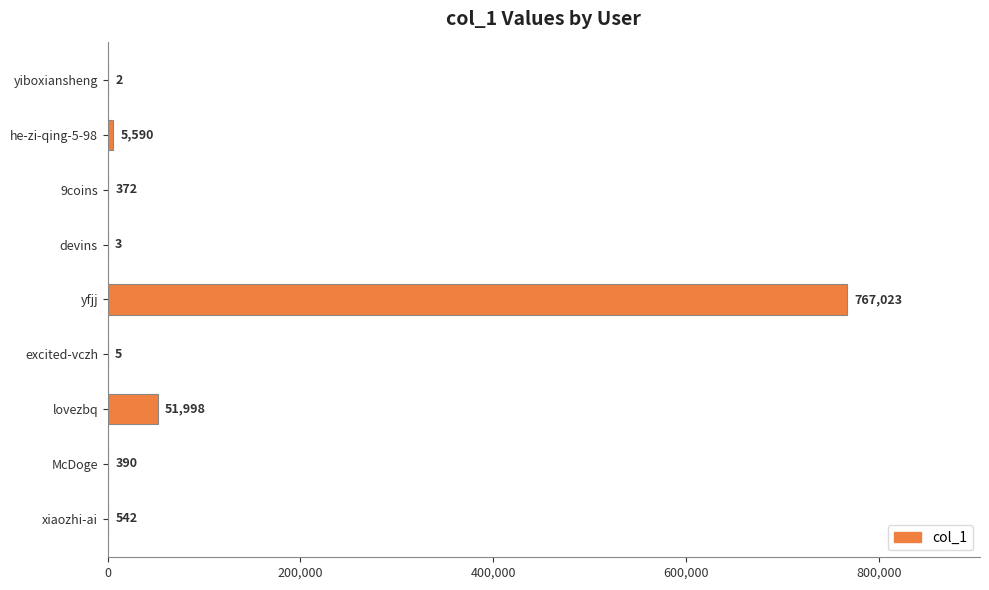

What is the sum of all values?

825925